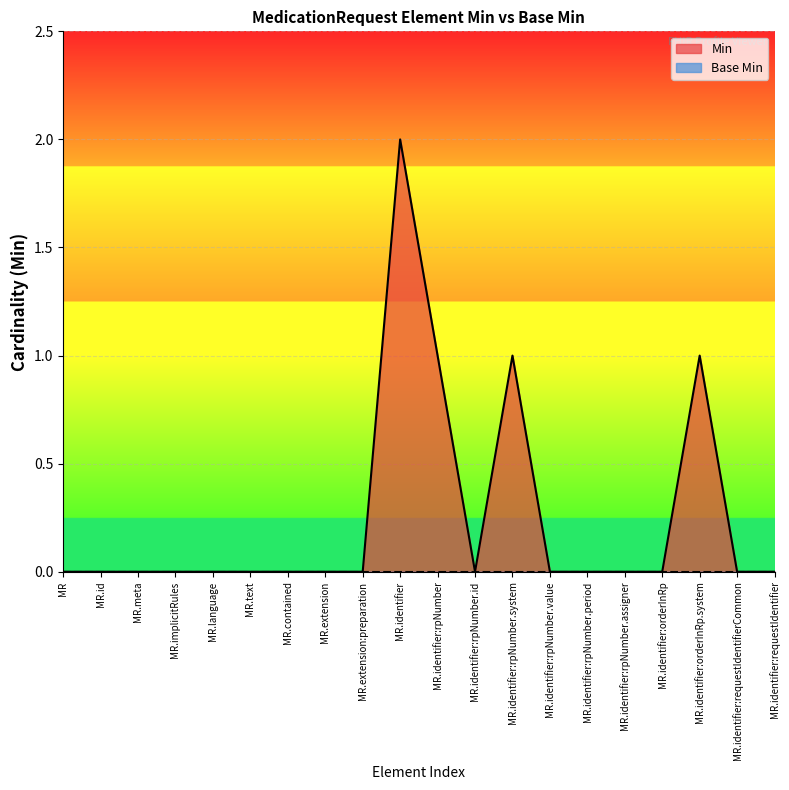

Reading right to left, list all the values displayed in this chart.

0	0	1	0	0	0	0	1	0	1	2	0	0	0	0	0	0	0	0	0